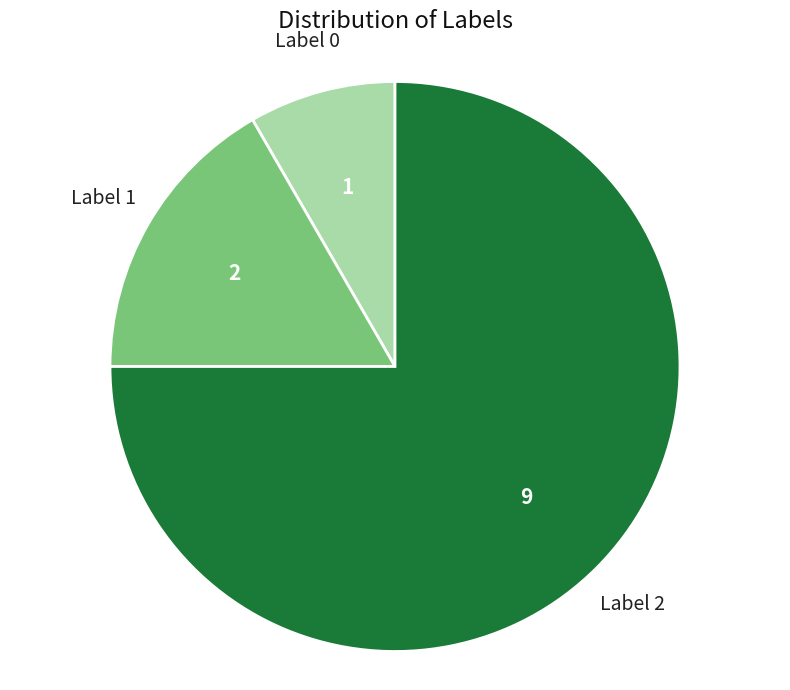

True or false: Label 0 accounts for 2% of the total.

False